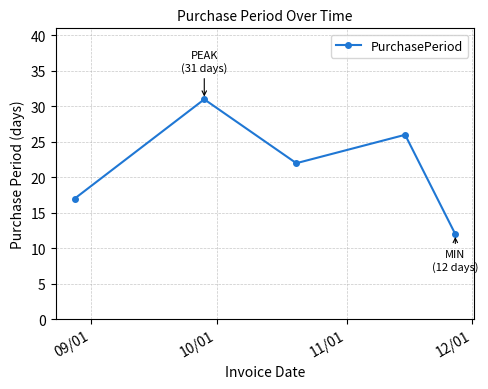

What is the maximum value shown in the chart?

31